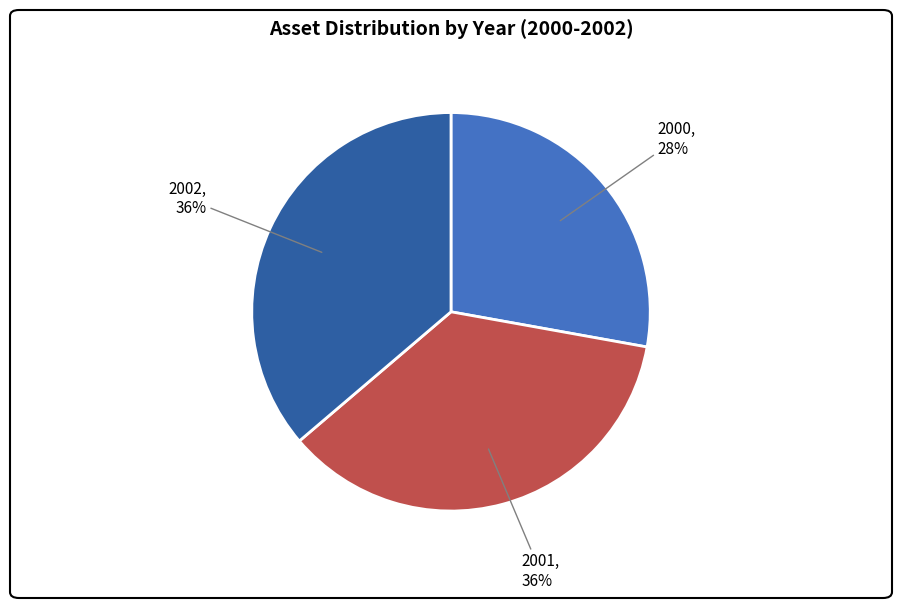

Is it true that 2002 is 47% of the pie?

False